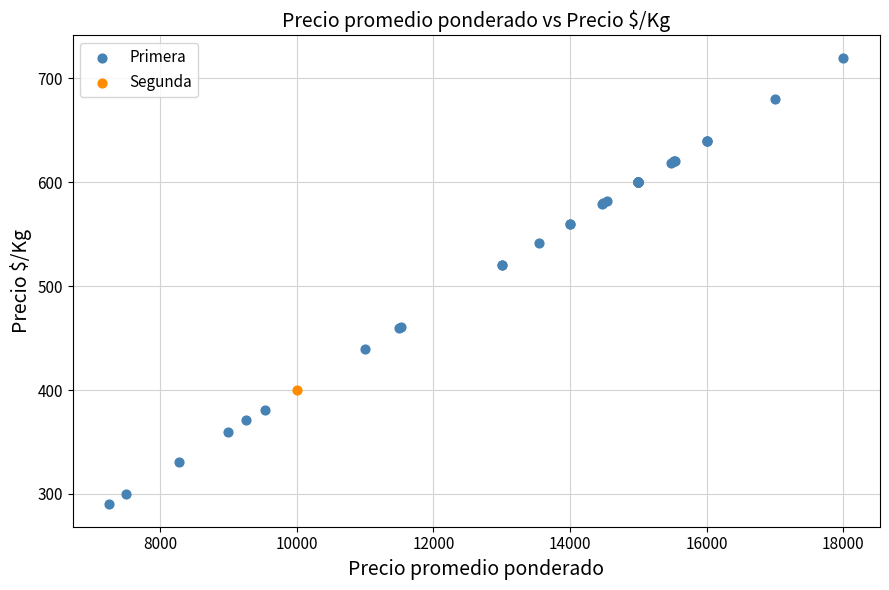

What are all the series names shown in the legend?

Primera, Segunda